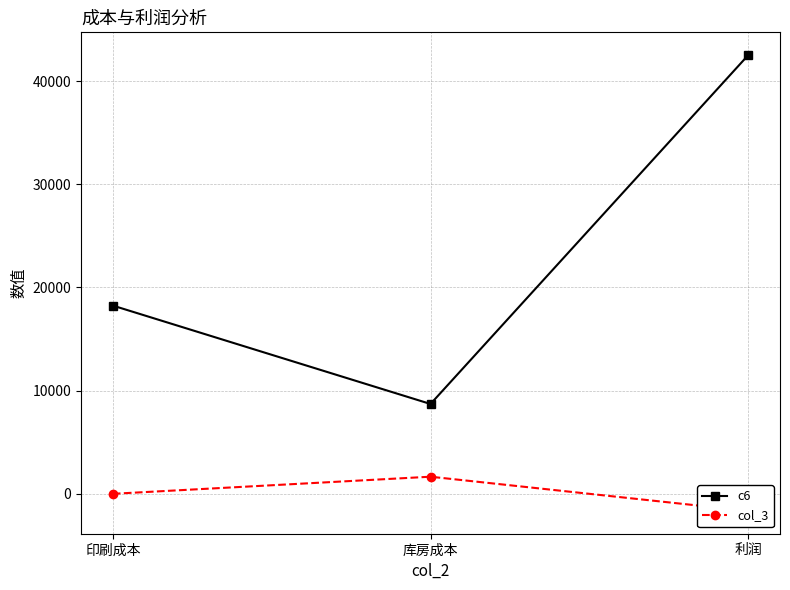

How many lines are shown in the chart?

2